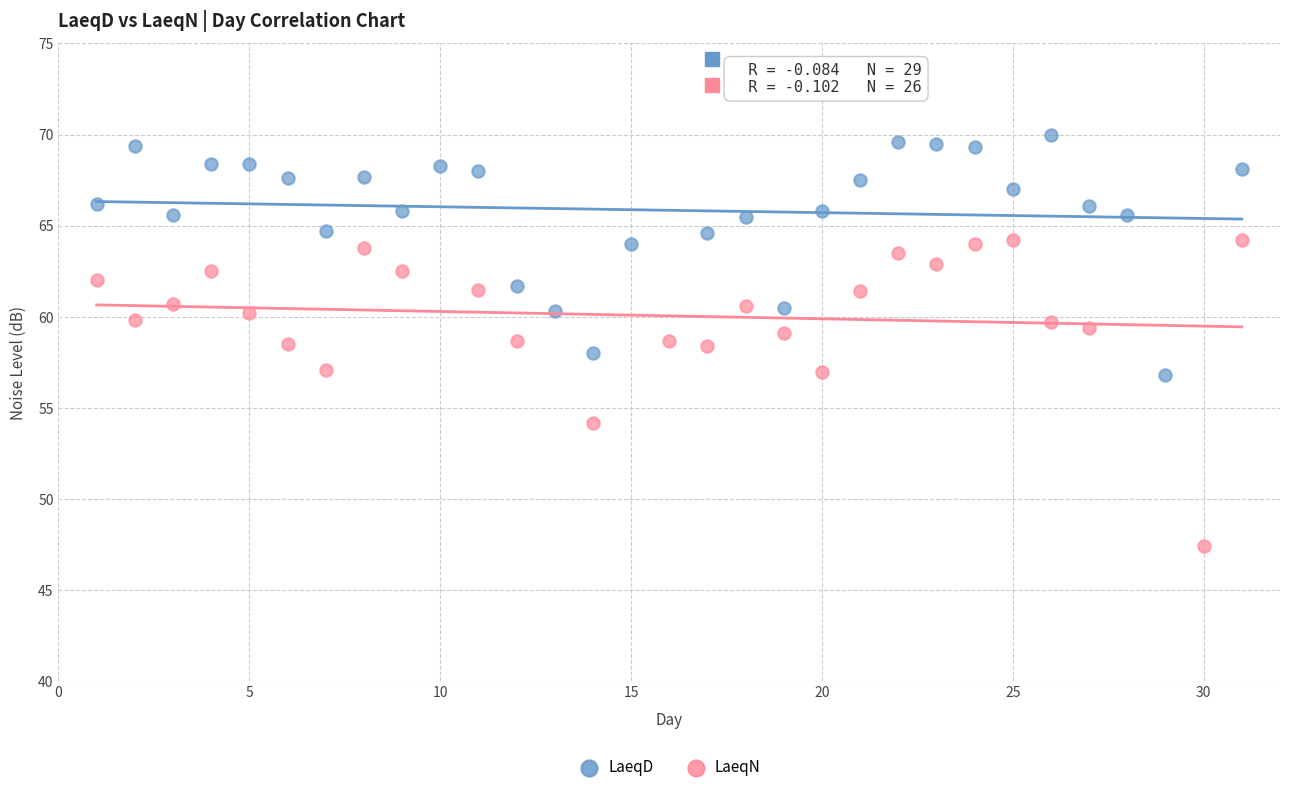

Which series contains the lowest Y value?

LaeqN